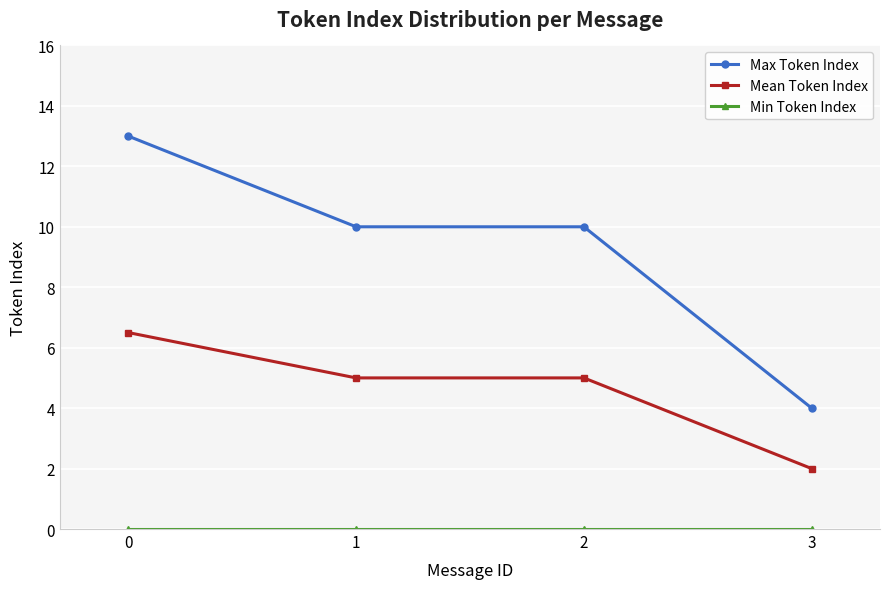

Which series changed the most between 1 and 3?

Max Token Index